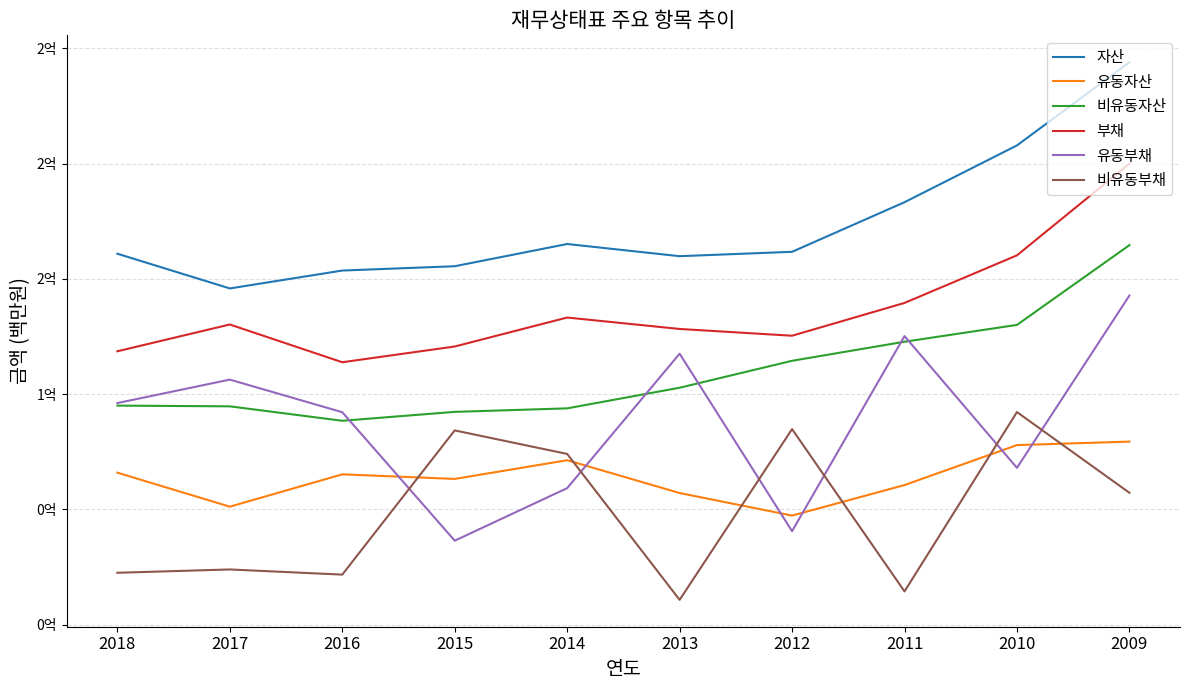

Does the chart display data point markers on the line(s)?

No